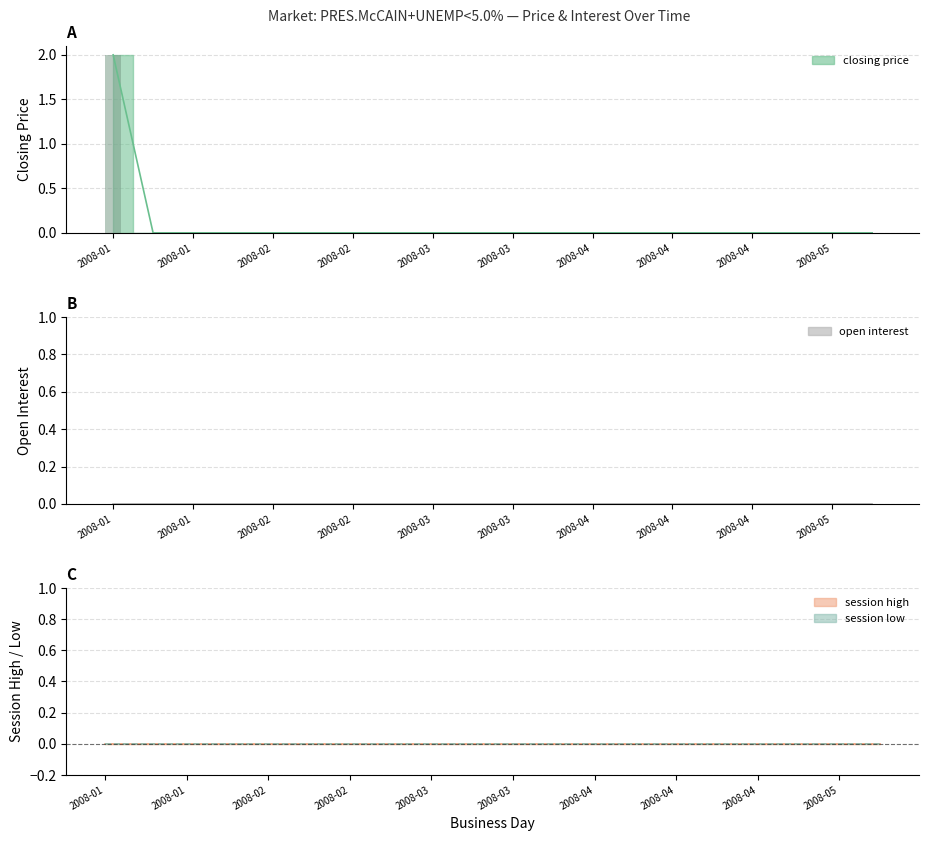

Is it true that closing price (bar) equals 1 at 2008-05?

False